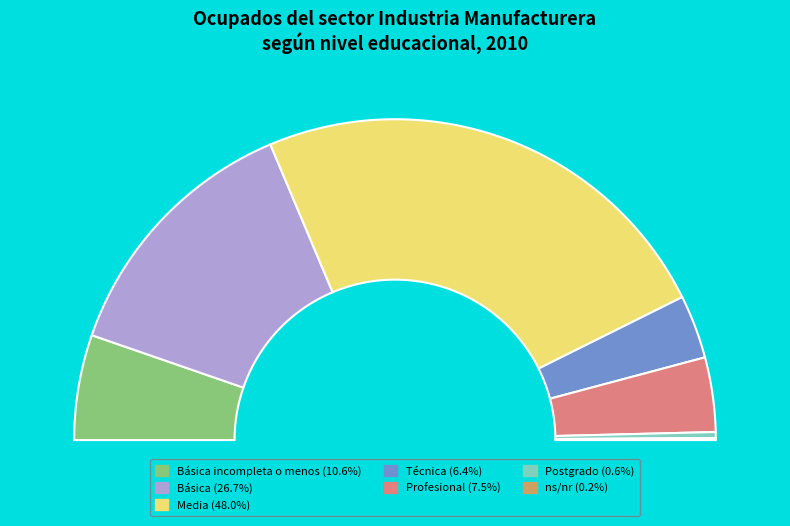

True or false: Técnica accounts for 1% of the total.

False